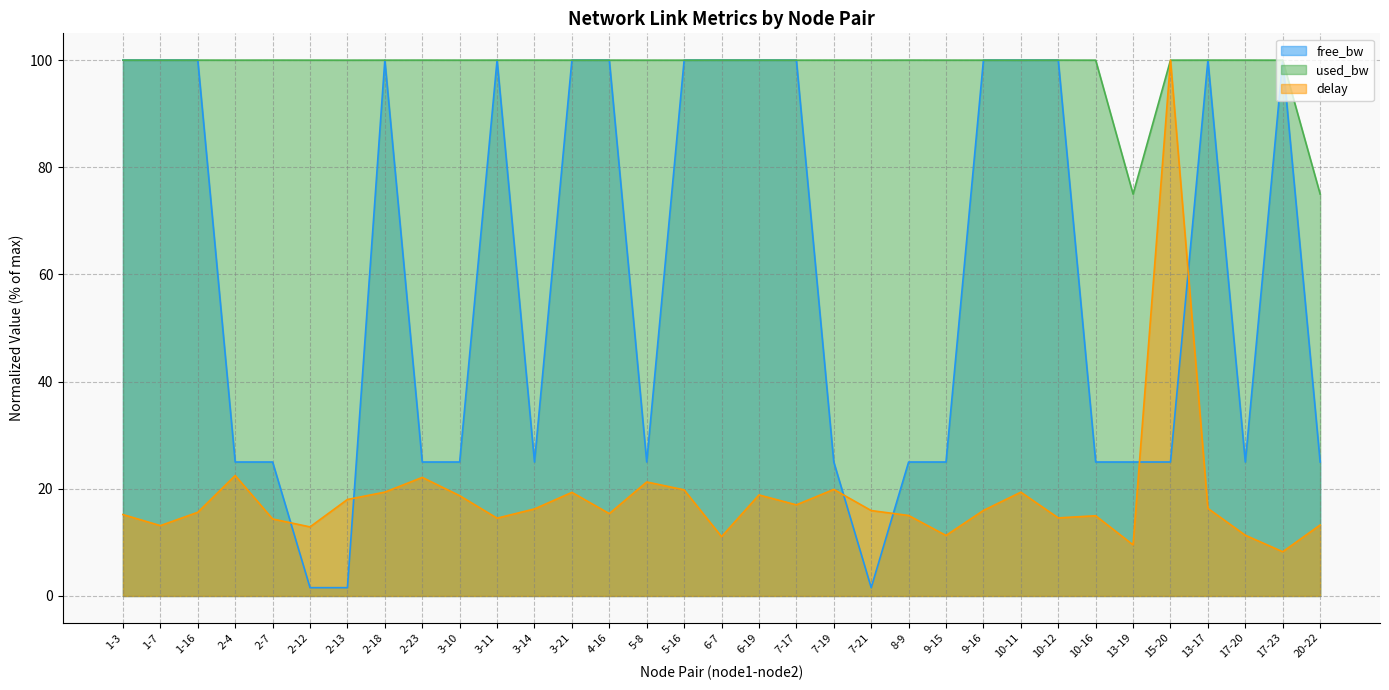

At 2-4, list the series in order from largest to smallest.

used_bw, free_bw, delay